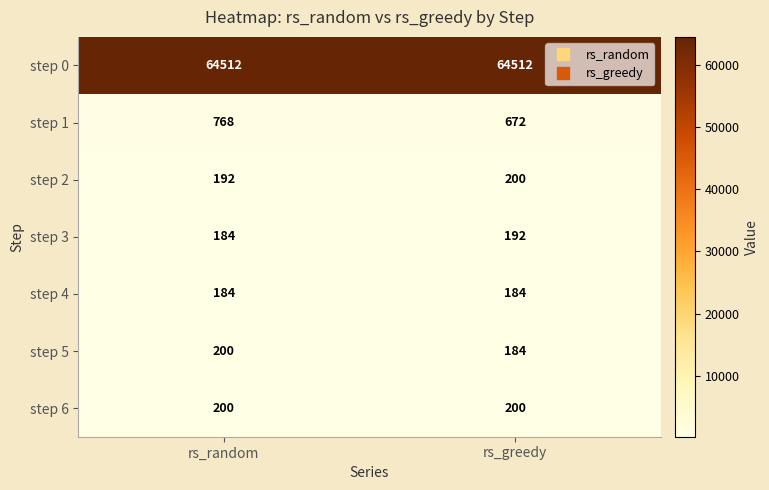

How many data points does each series have?

2